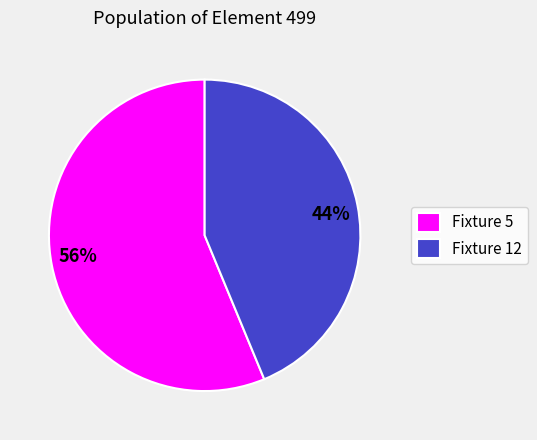

How many slices are in this pie chart?

2